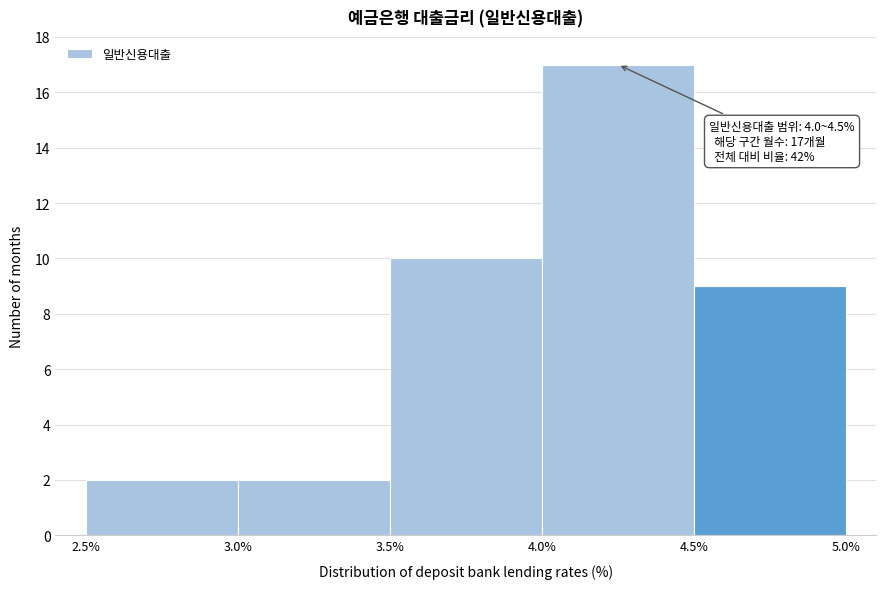

Which range on the x-axis has the tallest bar?

4.0% to 4.5%